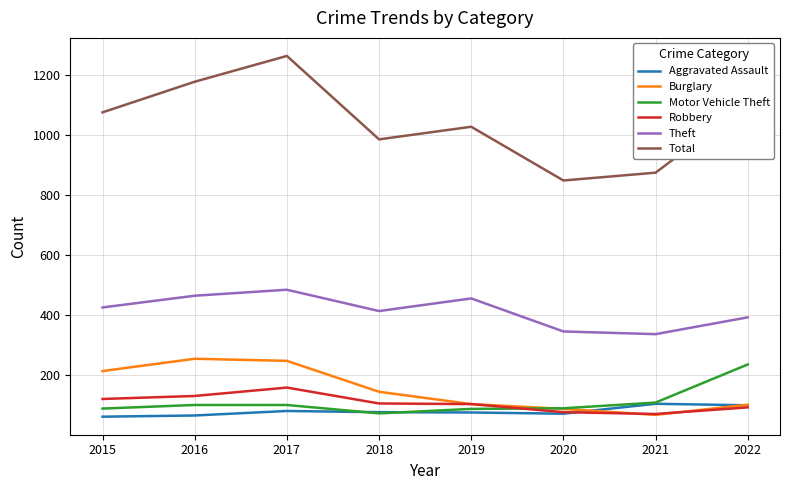

What is the difference between the highest and lowest values at 2021?

807